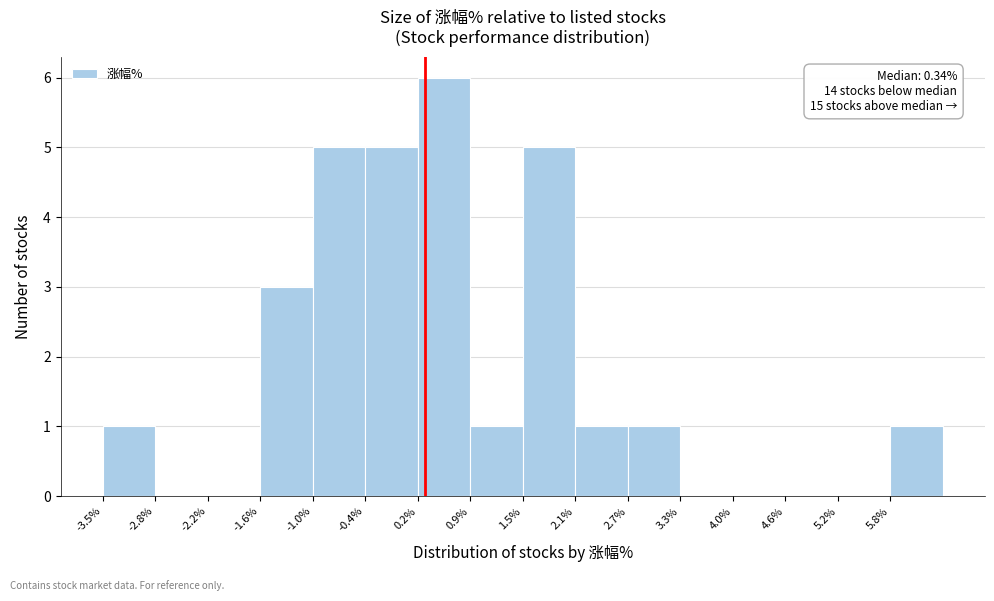

Over which range of the x-axis is the bar tallest?

0.2 to 0.9